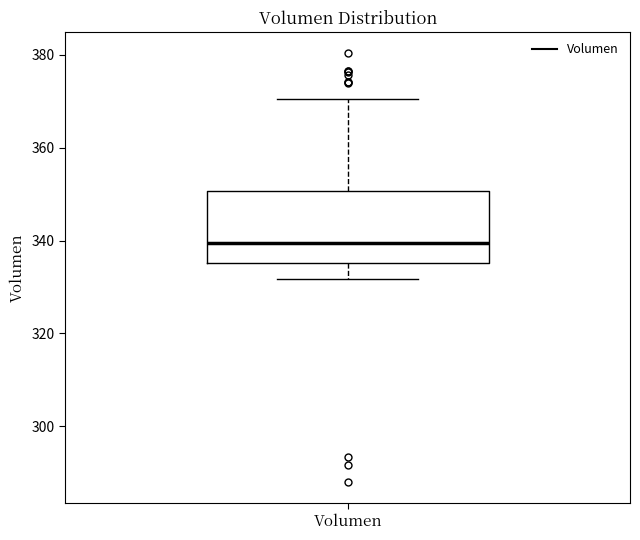

Where does the upper whisker of the box for Volumen end on the y-axis? The values are not printed on the chart, so give them approximately, as read against the axis.

370